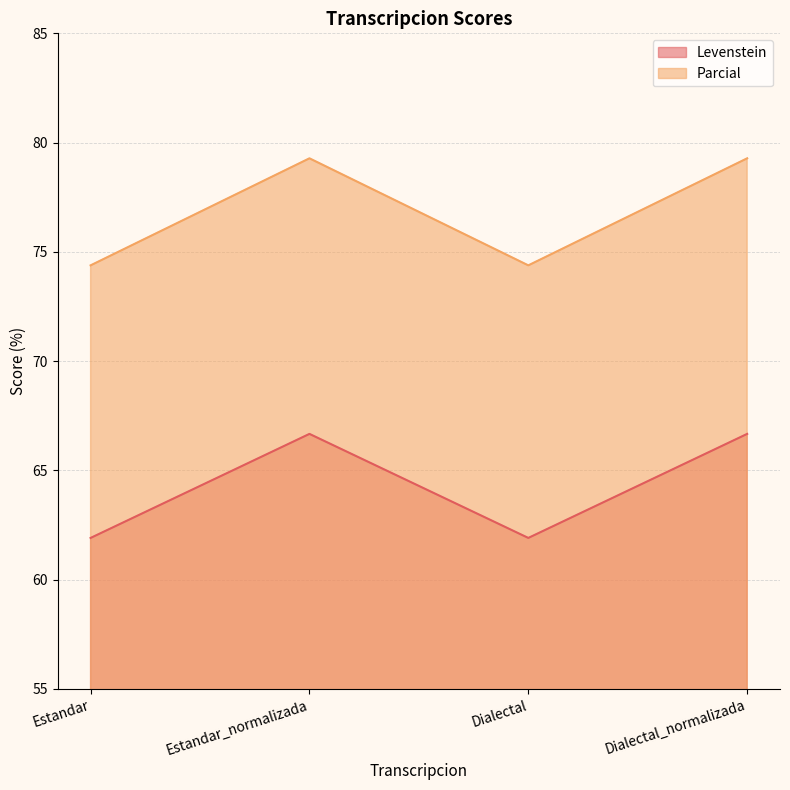

What is the total value across all series at Estandar_normalizada?

145.9